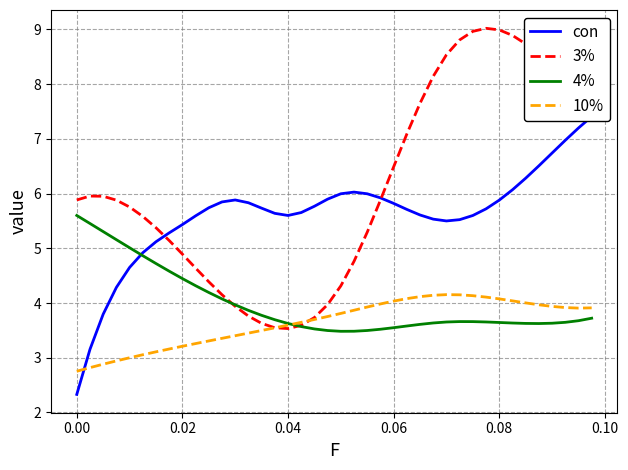

Reading right to left, list all the values displayed in this chart.

con: 7.4	7.2	7.0	6.7	6.5	6.3	6.1	5.9	5.7	5.6	5.5	5.5	5.5	5.6	5.7	5.8	5.9	6.0	6.0	6.0	5.9	5.8	5.7	5.6	5.6	5.7	5.8	5.9	5.8	5.7	5.6	5.4	5.3	5.1	4.9	4.7	4.3	3.8	3.2	2.3
3%: 7.6	7.9	8.1	8.3	8.5	8.7	8.9	9.0	9.0	9.0	8.8	8.5	8.1	7.7	7.1	6.5	5.9	5.3	4.8	4.3	4.0	3.7	3.6	3.5	3.5	3.6	3.8	3.9	4.2	4.4	4.6	4.9	5.1	5.4	5.6	5.8	5.9	6.0	6.0	5.9
4%: 3.7	3.7	3.6	3.6	3.6	3.6	3.6	3.6	3.7	3.7	3.7	3.7	3.6	3.6	3.6	3.5	3.5	3.5	3.5	3.5	3.5	3.5	3.6	3.6	3.7	3.8	3.9	4.0	4.1	4.2	4.3	4.4	4.6	4.7	4.9	5.0	5.2	5.3	5.5	5.6
10%: 3.9	3.9	3.9	3.9	4.0	4.0	4.0	4.1	4.1	4.1	4.2	4.2	4.1	4.1	4.1	4.0	4.0	3.9	3.9	3.8	3.8	3.7	3.6	3.6	3.5	3.5	3.5	3.4	3.4	3.3	3.3	3.2	3.2	3.1	3.1	3.0	2.9	2.9	2.8	2.8